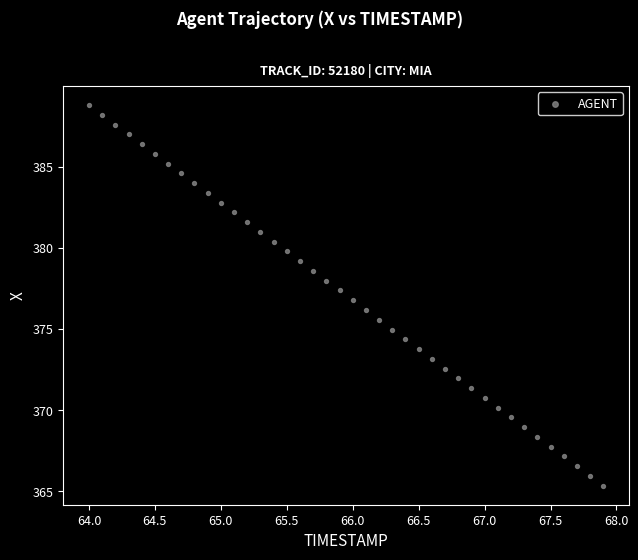

What is the range of X values (max minus min)?

3.9